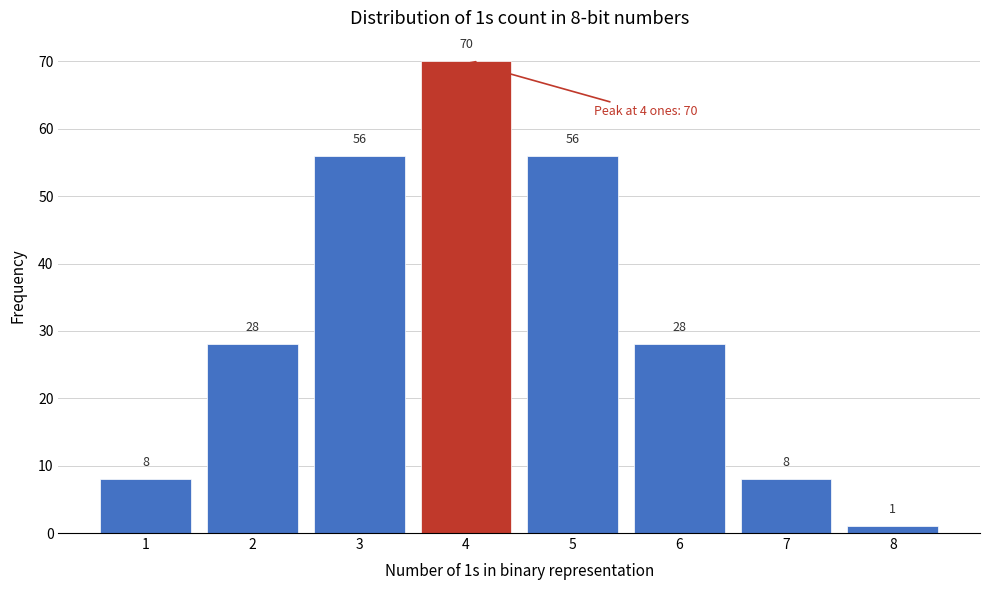

Over which range of the x-axis is the bar tallest?

3.5 to 4.5